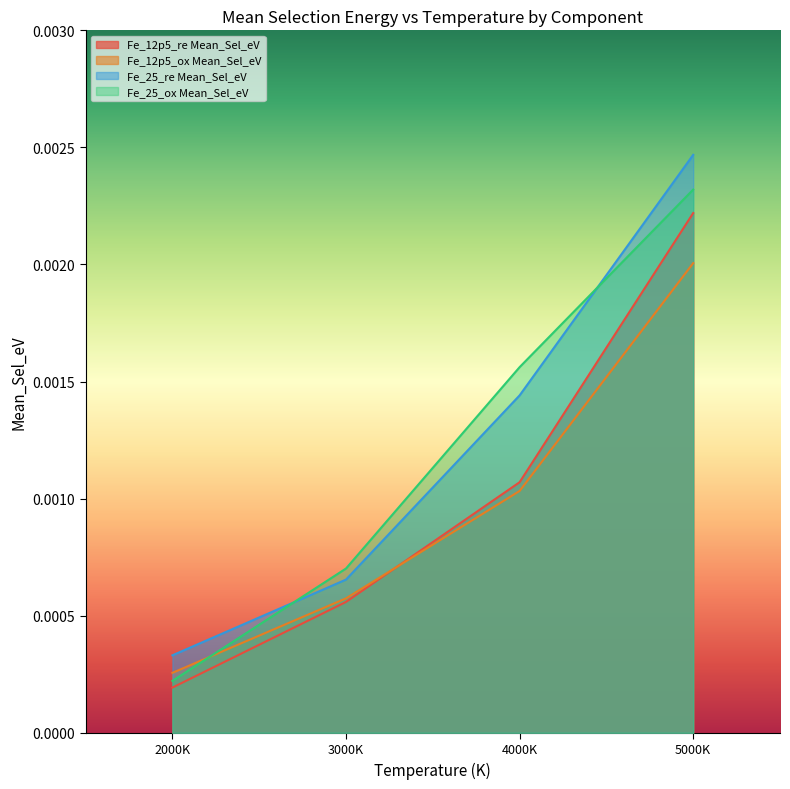

Which series has the widest spread of values?

Fe_25_re Mean_Sel_eV